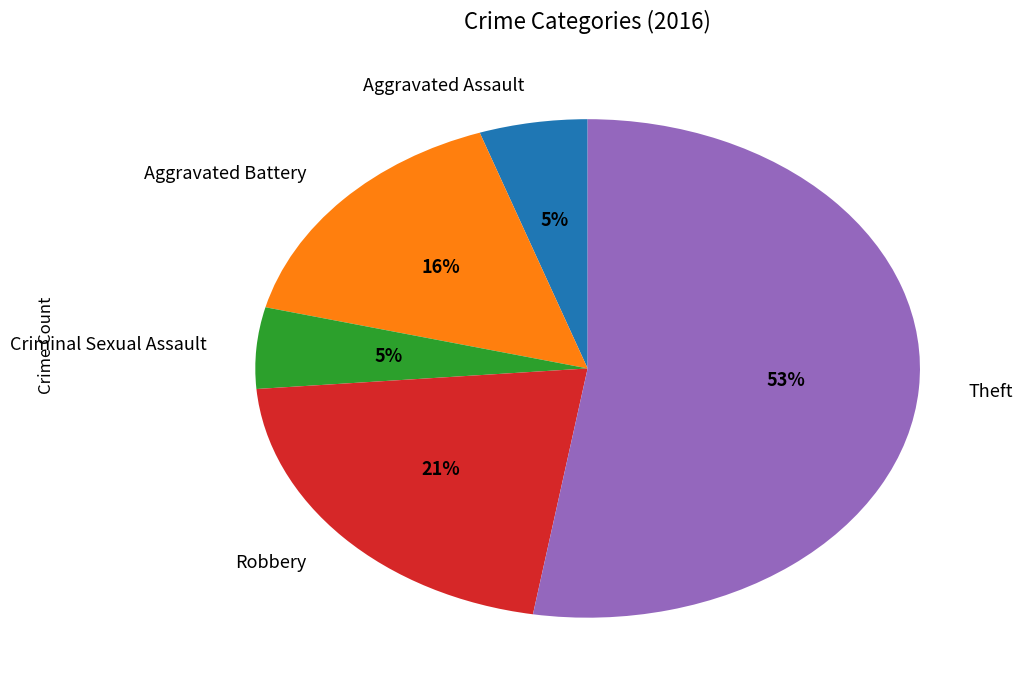

Is it true that Criminal Sexual Assault is 5% of the pie?

True